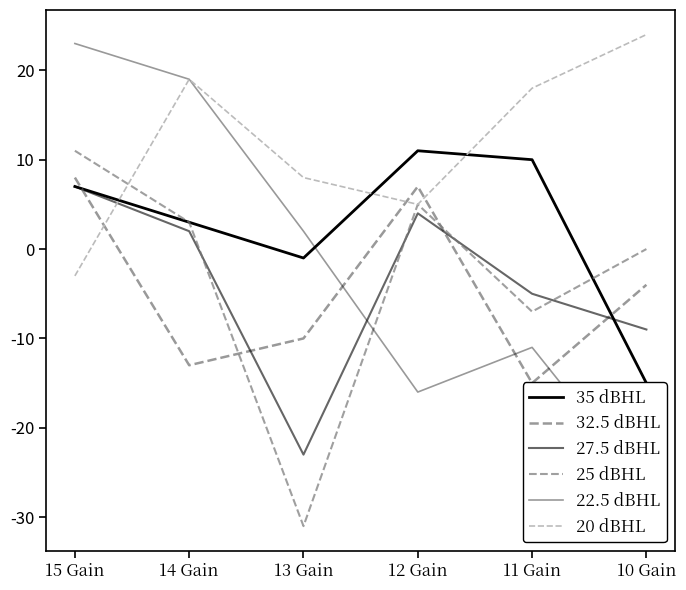

What is the label of the 3rd point from the right?

12 Gain